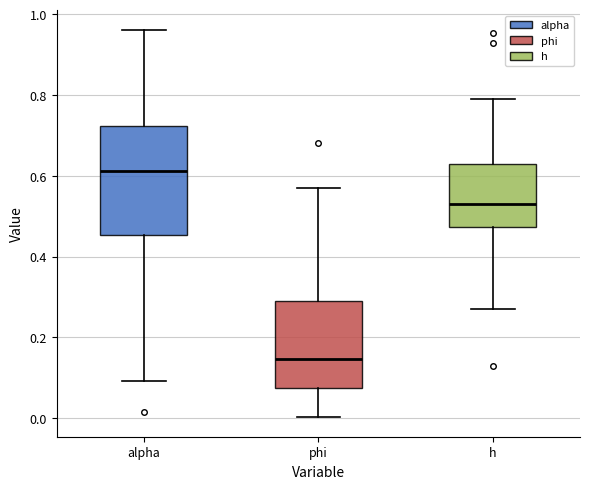

Which box has the highest median line?

alpha